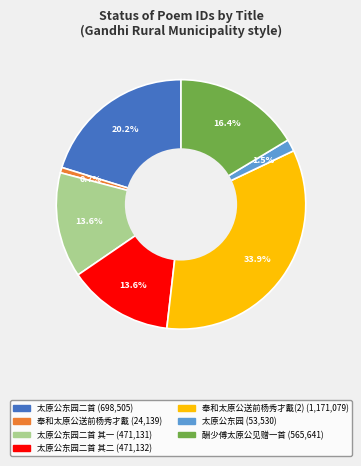

To the nearest percent, what is the difference between the largest and smallest slice percentages?

33%